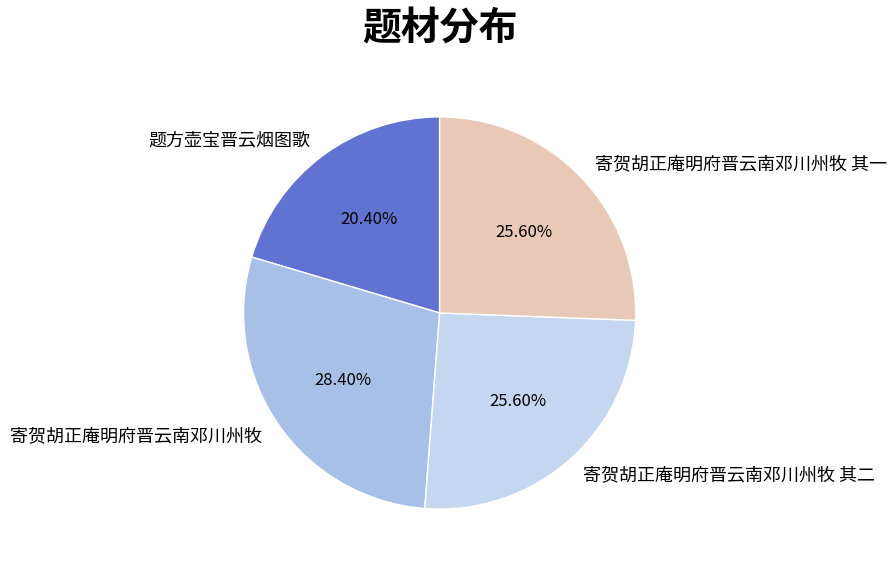

What percentage is the 寄贺胡正庵明府晋云南邓川州牧 slice, to the nearest percent?

28%